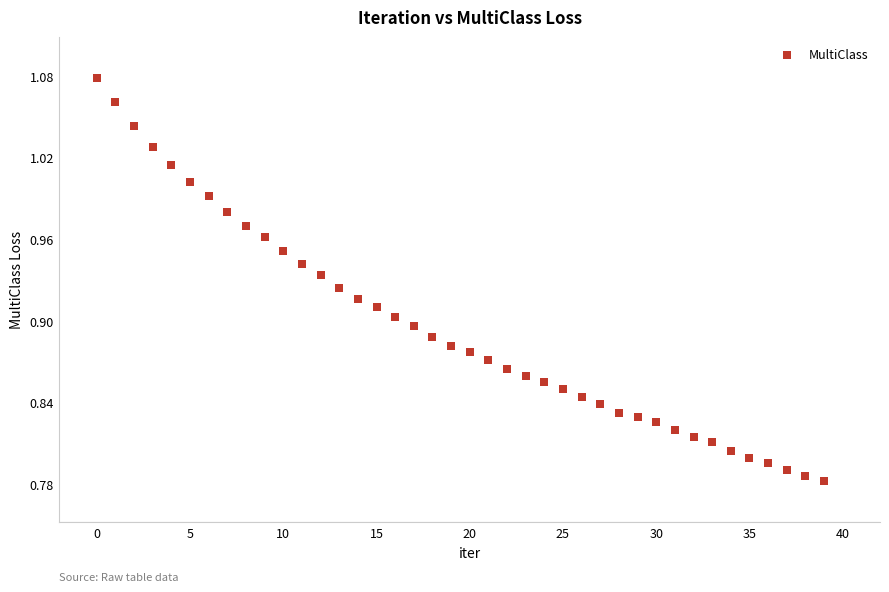

What is the range of Y values (max minus min)?

0.3